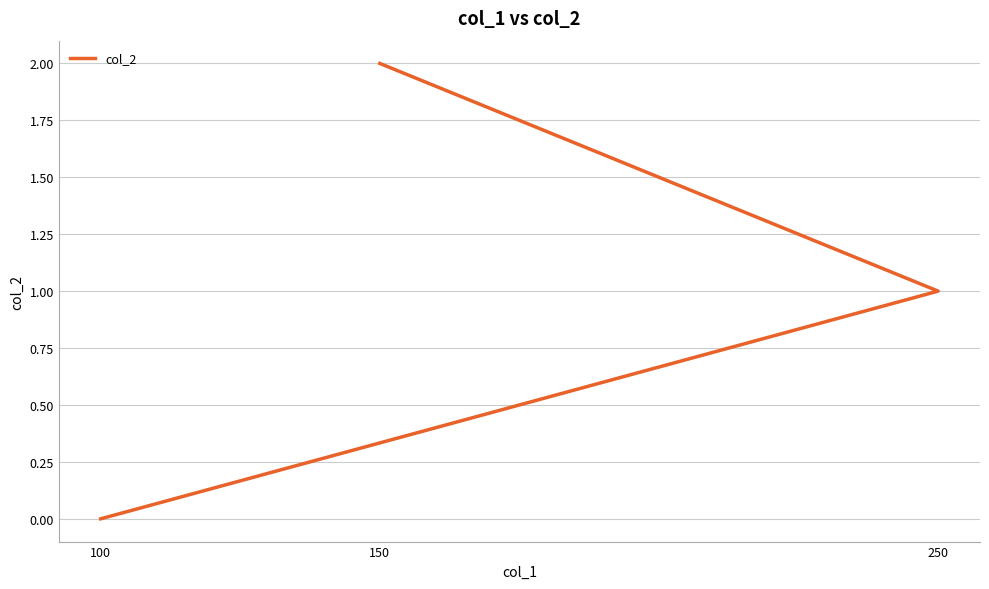

How many values are below 1?

1